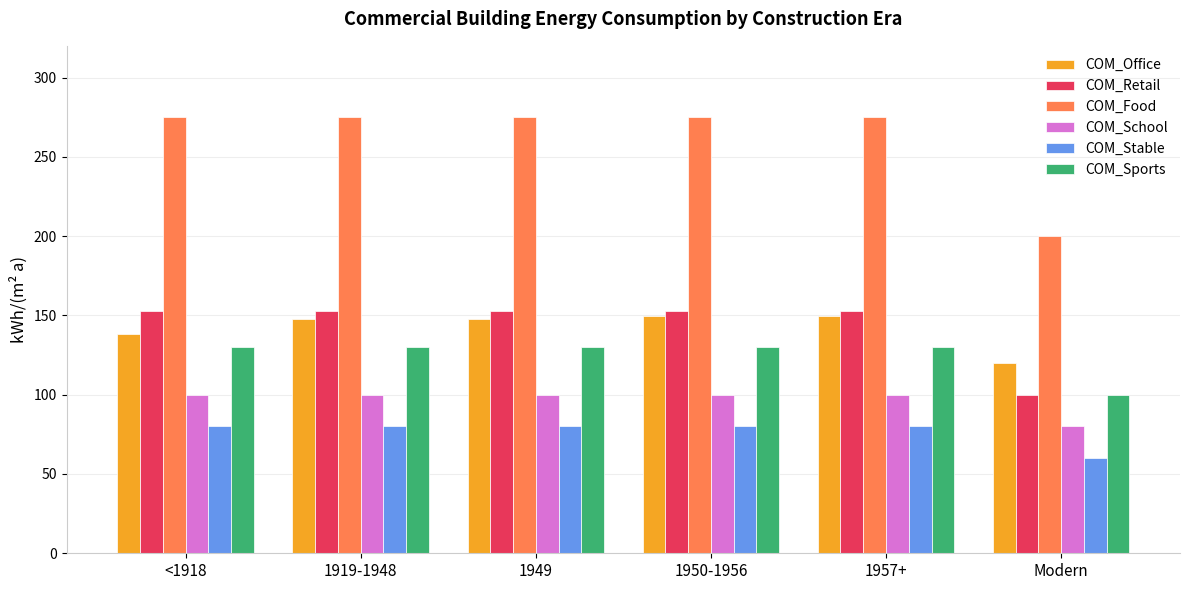

How many bars are there in total?

36